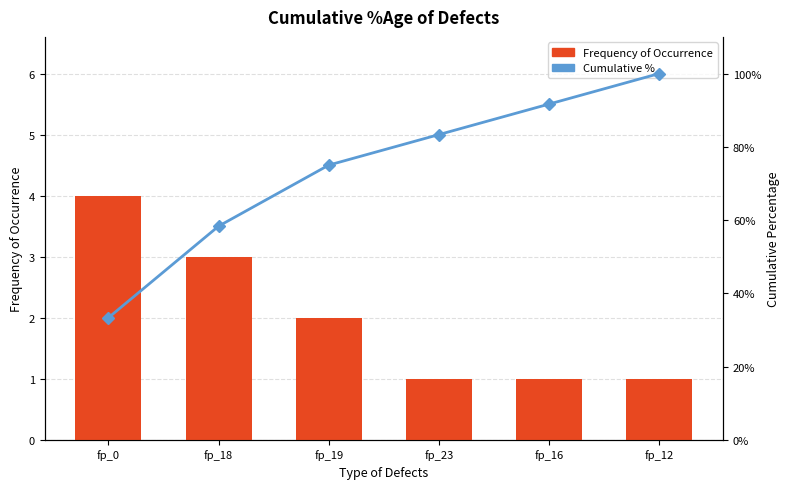

Reading right to left, extract all data points from this chart.

Frequency of Occurrence: fp_12=1.0	fp_16=1.0	fp_23=1.0	fp_19=2.0	fp_18=3.0	fp_0=4.0
Cumulative %: fp_12=100.0	fp_16=91.7	fp_23=83.3	fp_19=75.0	fp_18=58.3	fp_0=33.3